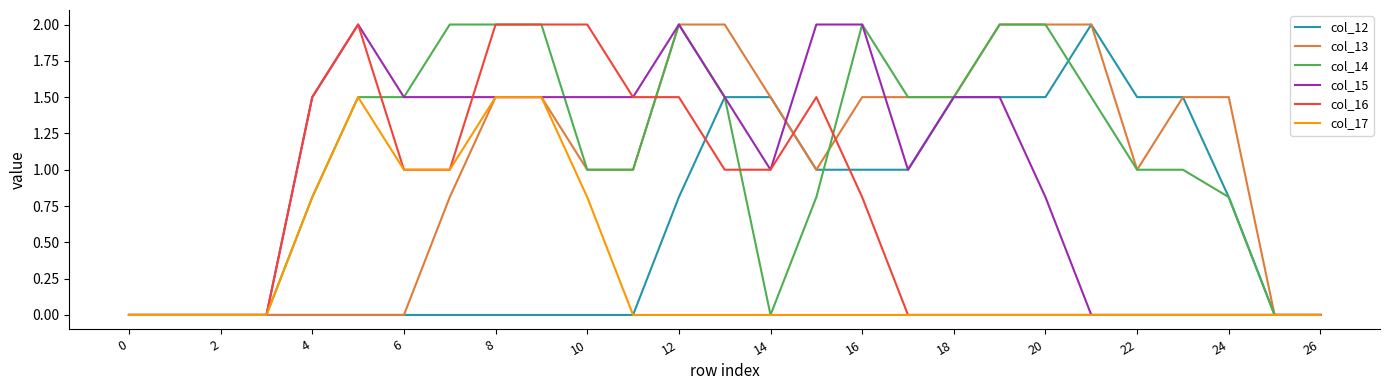

What is the highest value of the col_12 series?

2.0